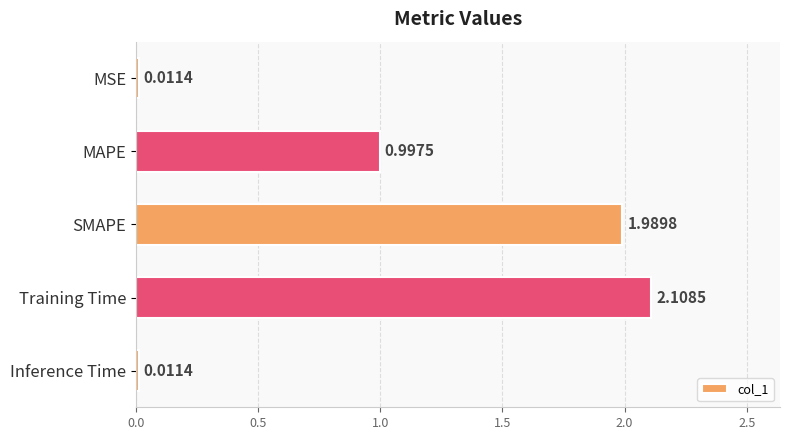

What is the label of the 2nd bar from the top?

MAPE